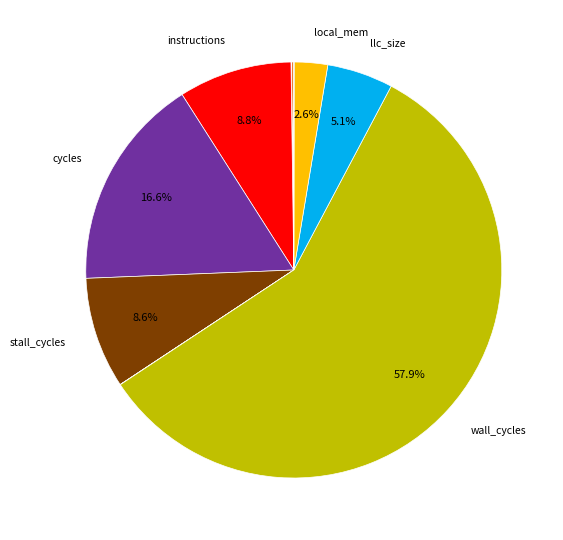

Is there any slice that represents more than half of the pie?

Yes